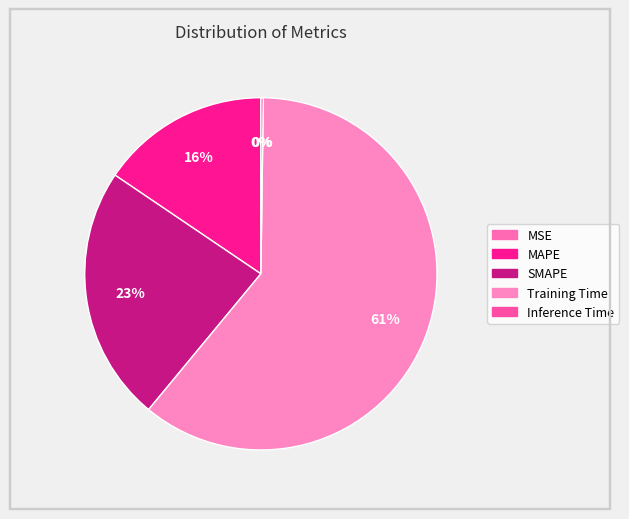

To the nearest percent, what is the difference between the MSE and MAPE slice percentages?

15%